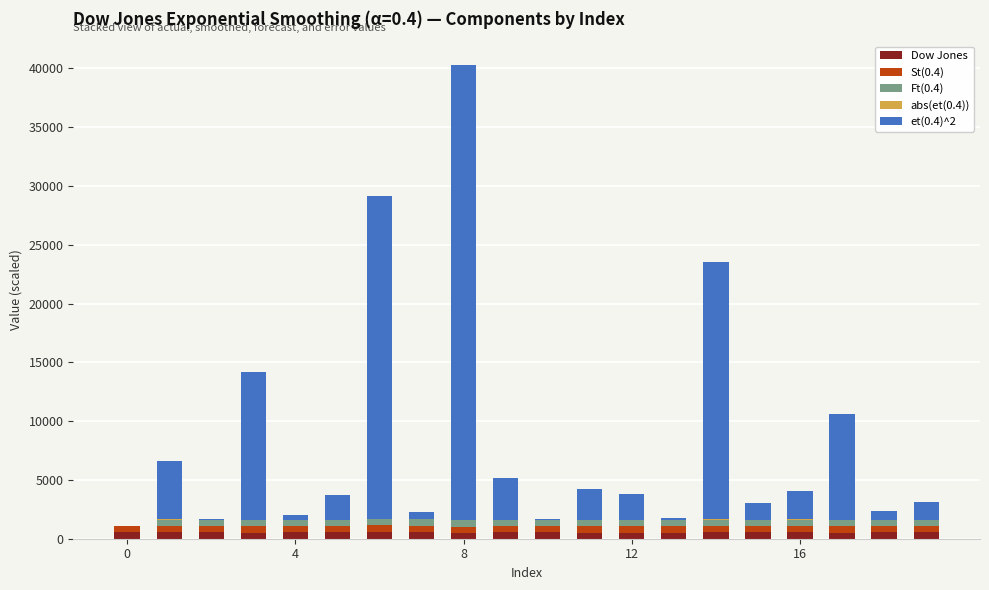

How many values in the Dow Jones series exceed 539?

10